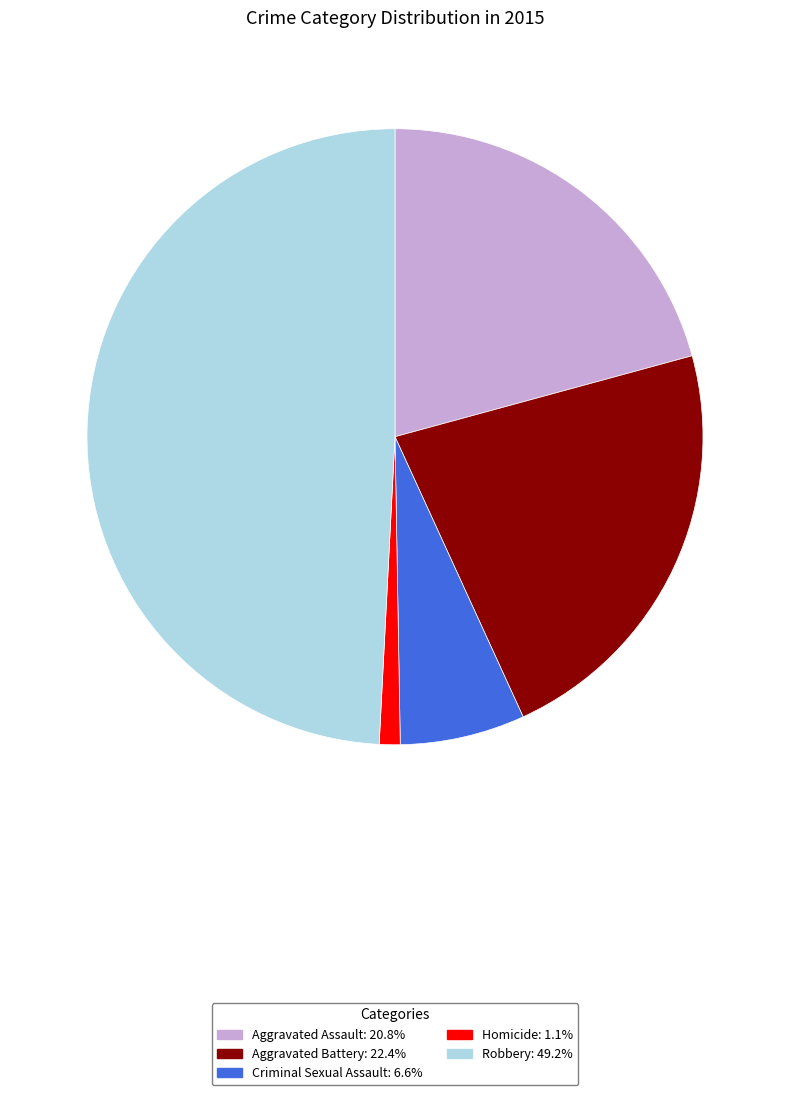

Approximately how many times larger is the value at Aggravated Battery: 22.4% compared to Homicide: 1.1%?

20.5